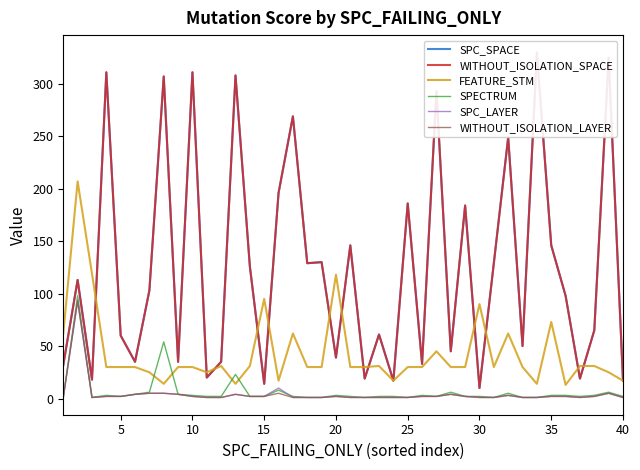

True or false: WITHOUT_ISOLATION_LAYER and FEATURE_STM cross at least once.

False